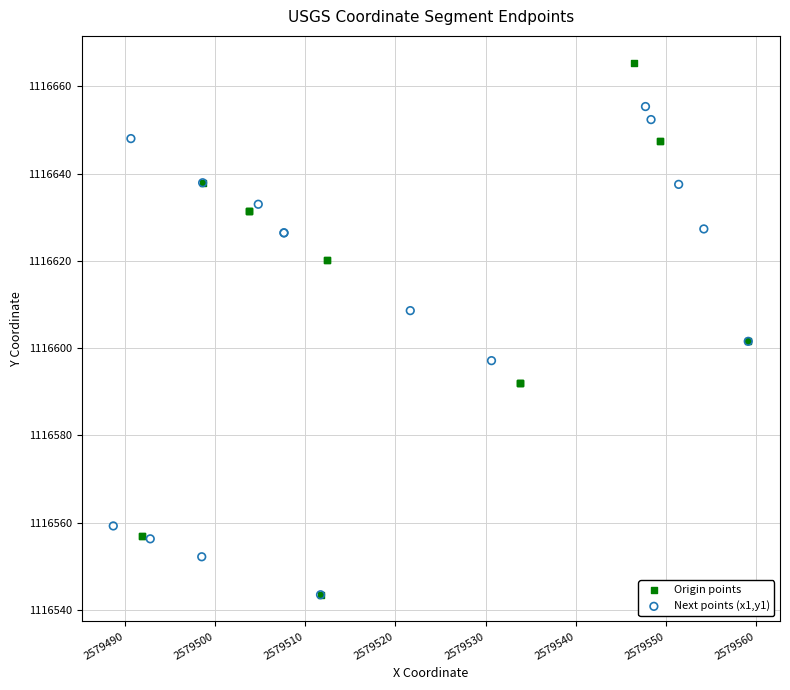

Which series reaches the maximum Y coordinate?

Origin points